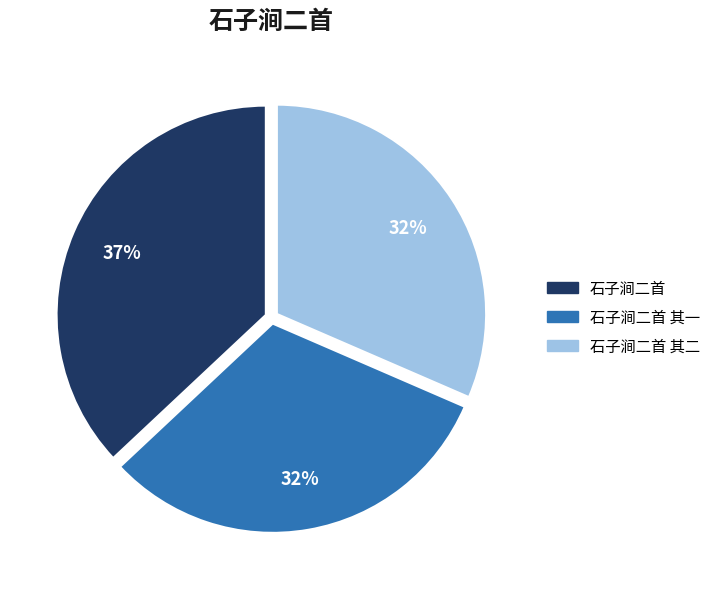

True or false: 石子涧二首 accounts for 37% of the total.

True